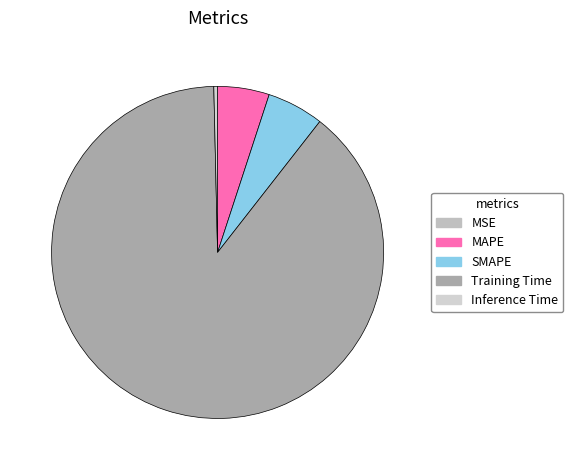

How many segments does this pie chart have?

5